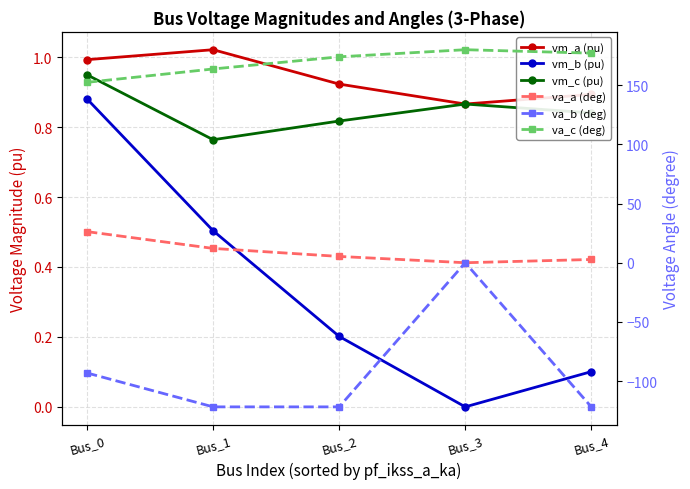

How many values in the va_b (deg) series exceed -121?

2